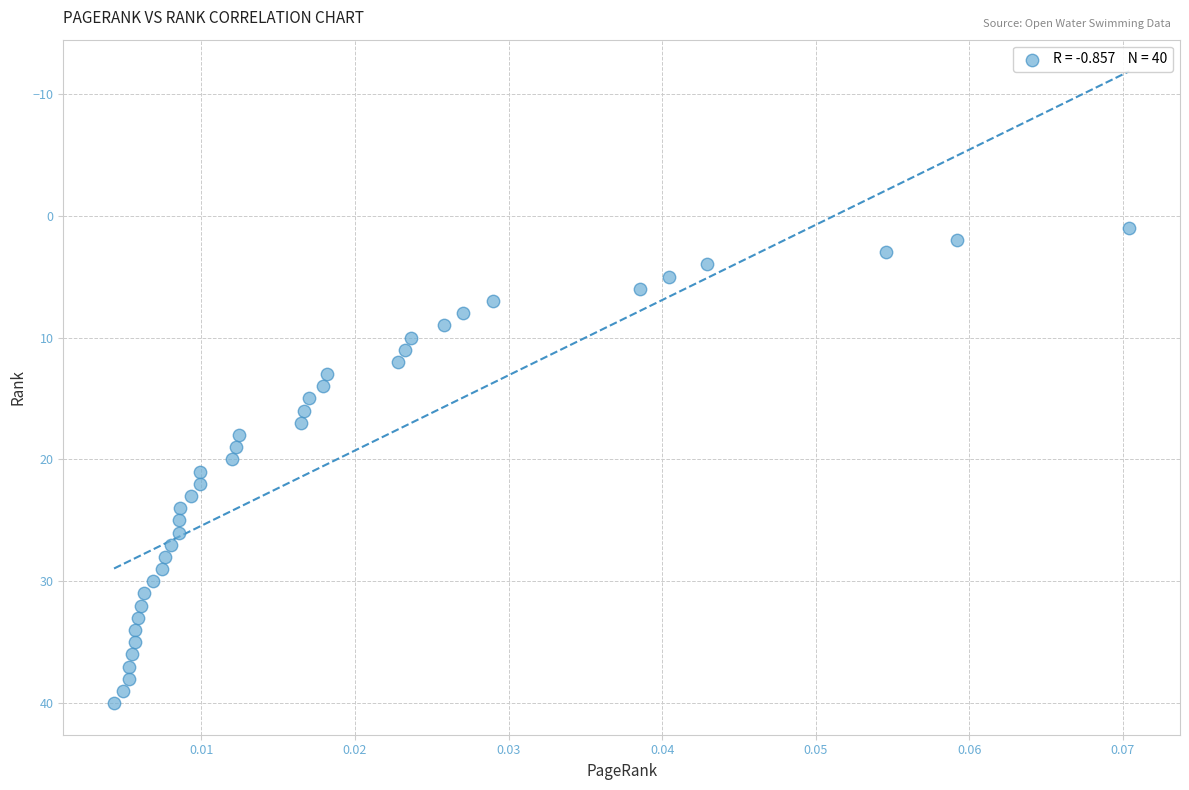

What is the range of Y values (max minus min)?

39